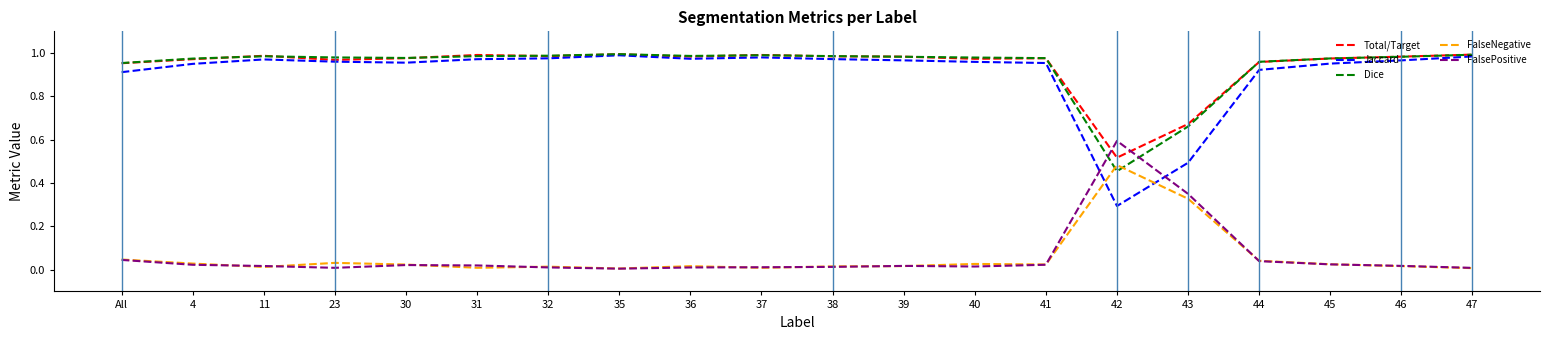

True or false: Total/Target has a value of 1.0 at 32.

True